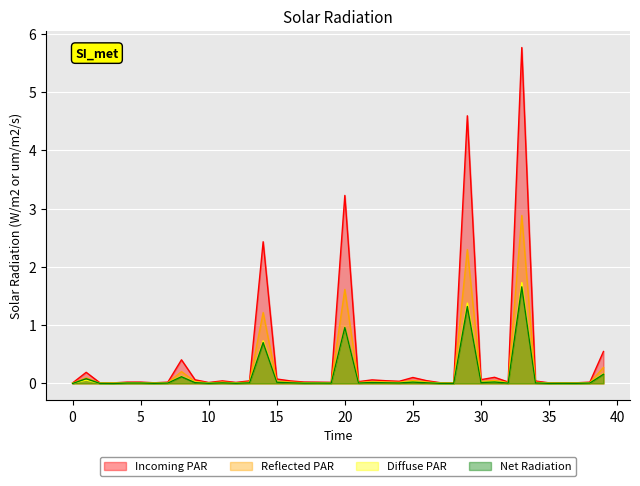

True or false: Reflected PAR and Diffuse PAR cross at least once.

False